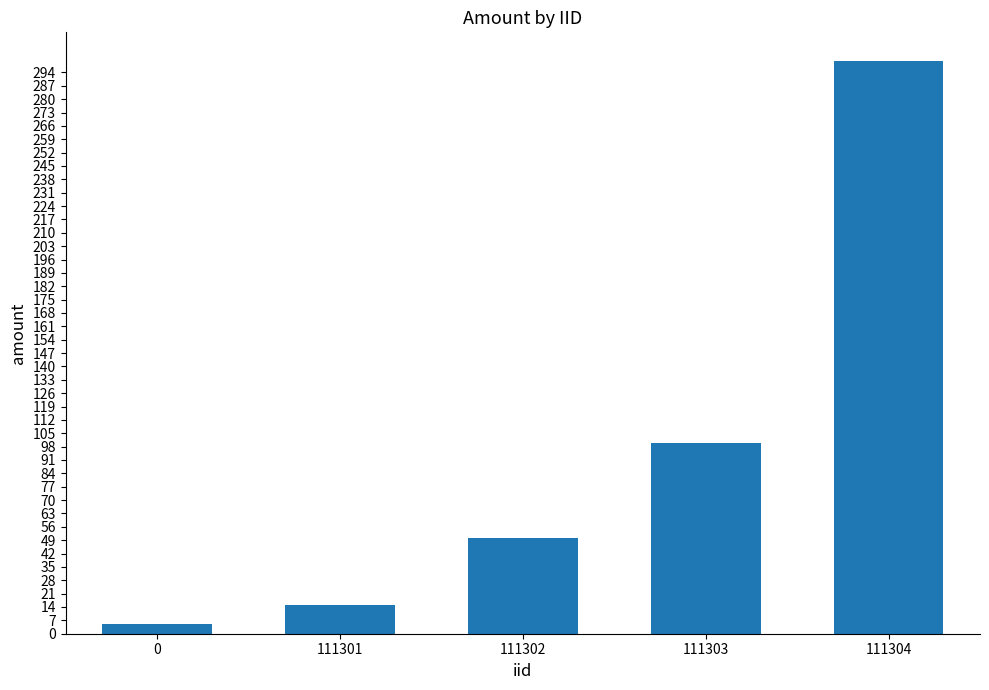

What is the value of the 2nd bar from the left?

15